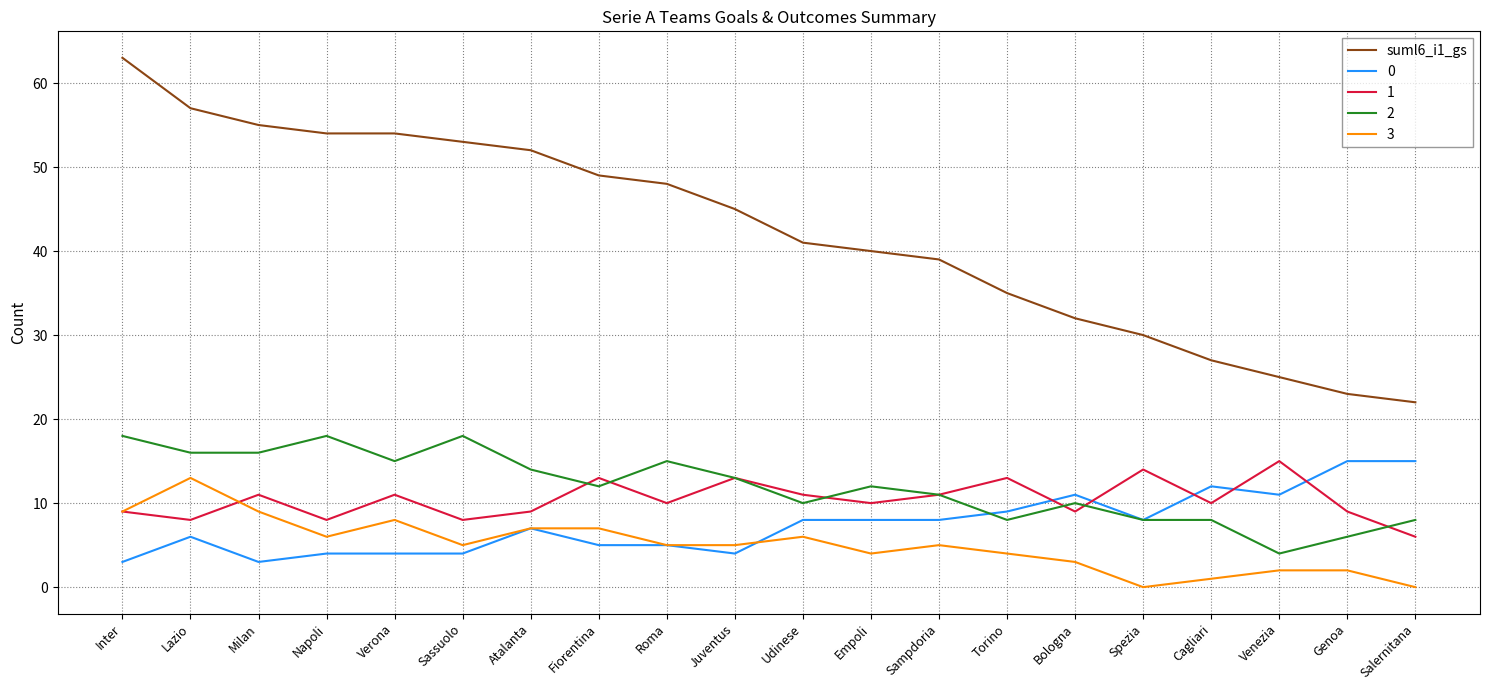

What is the difference between the highest and lowest values at Sampdoria?

34